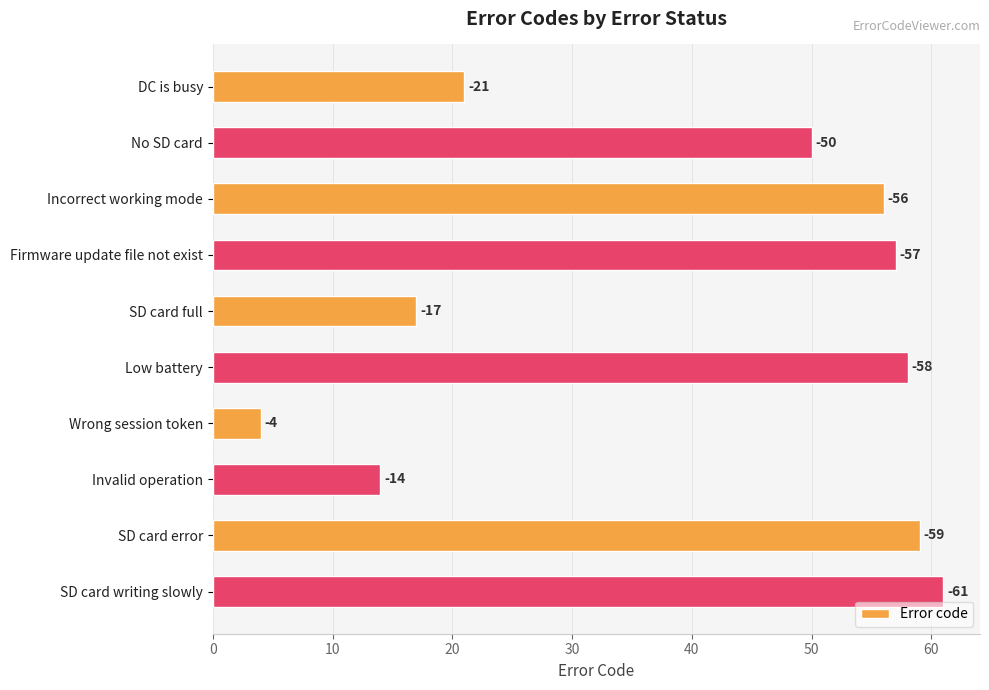

Are the bars grouped side by side (vs. stacked)?

No